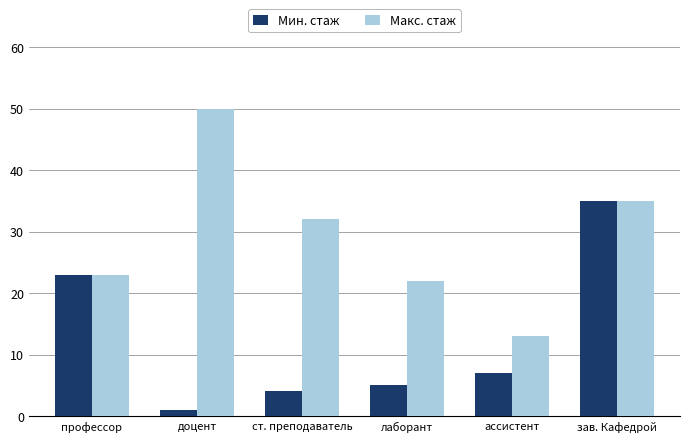

What is the difference between the maximum and minimum values in the Мин. стаж series?

34